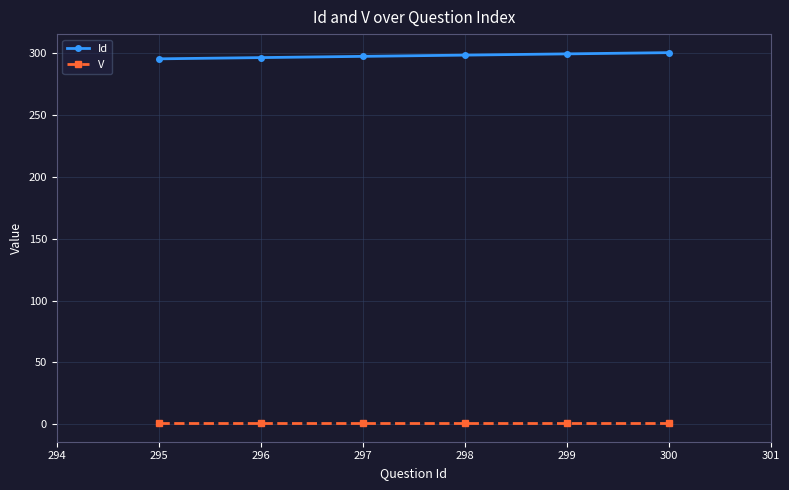

Which series has the largest total across all categories?

Id